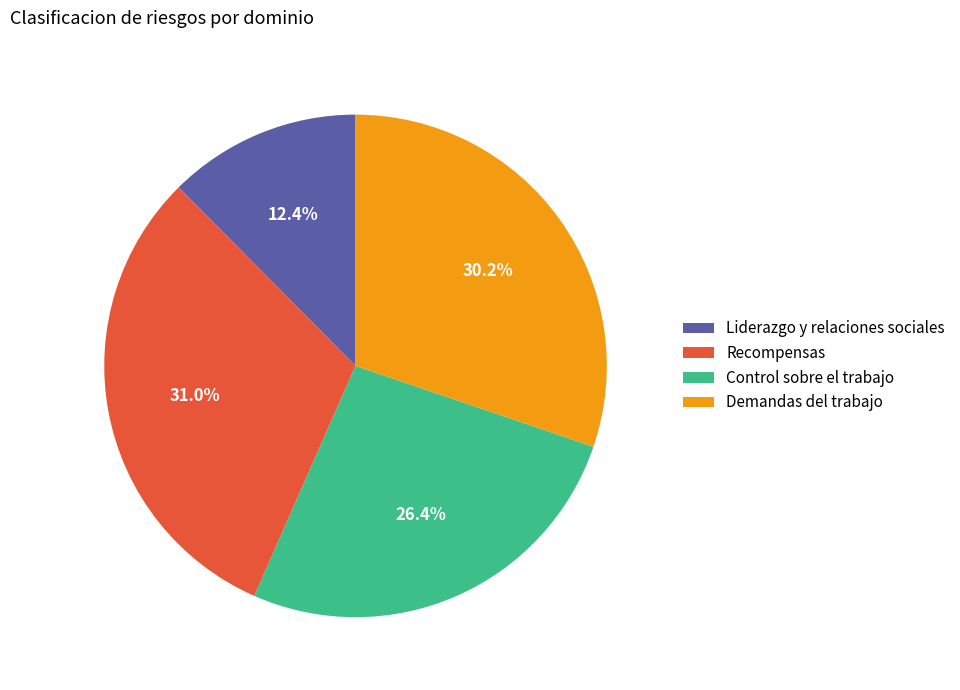

Rank the categories by value from lowest to highest.

Liderazgo y relaciones sociales, Control sobre el trabajo, Demandas del trabajo, Recompensas